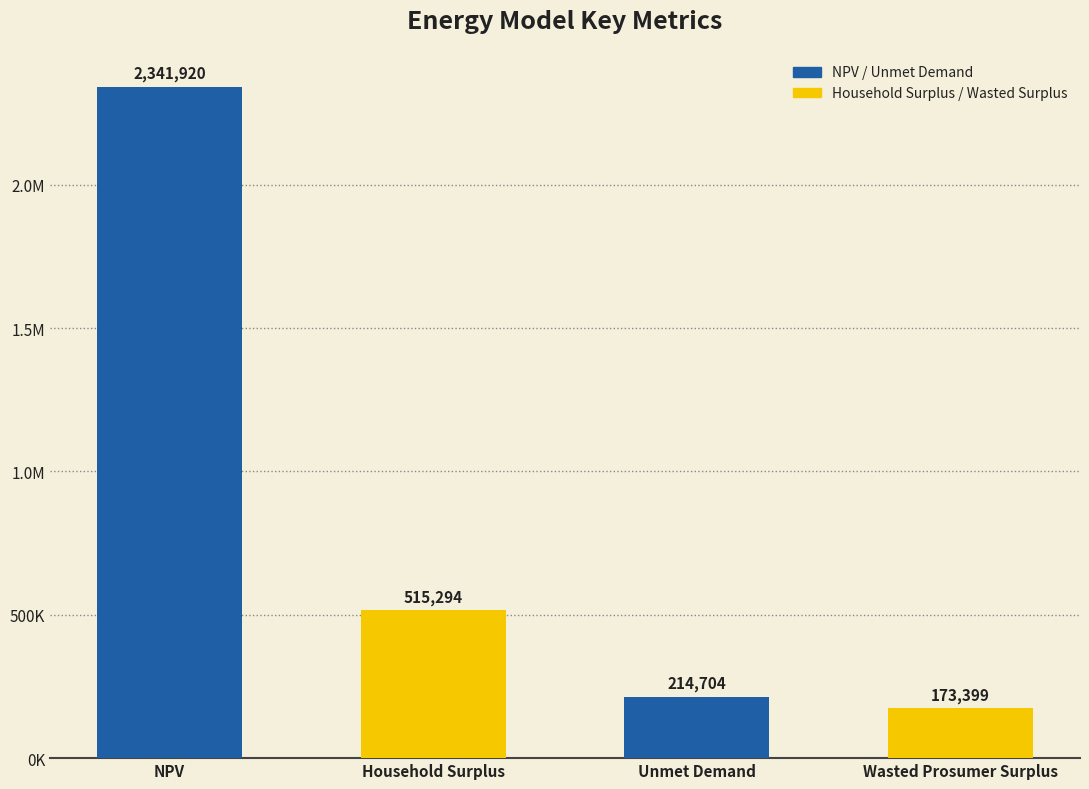

What is the value of the 2nd bar from the left?

515293.9